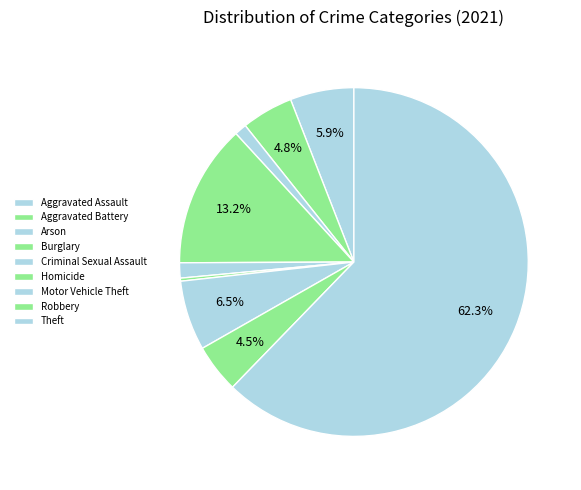

To the nearest percent, what is the difference between the Theft and Criminal Sexual Assault slice percentages?

61%